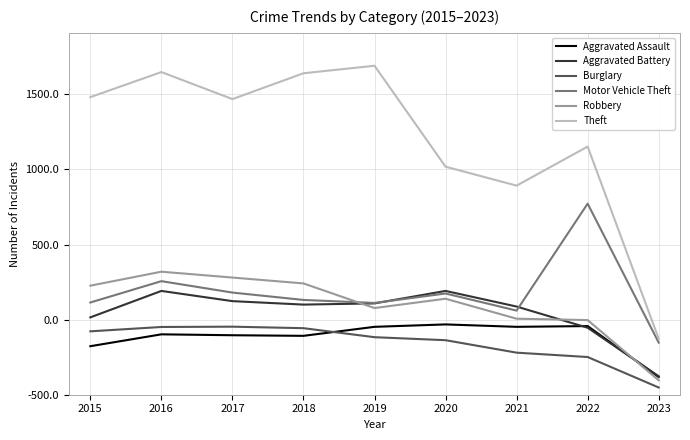

Between 2021 and 2018, which is larger?

2021